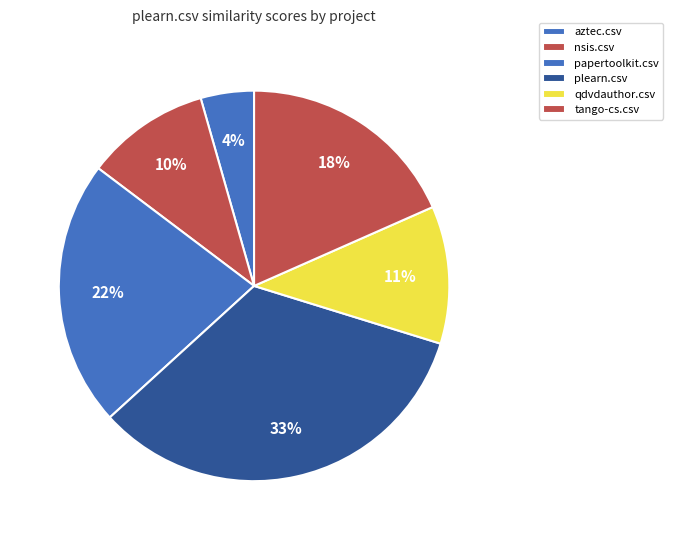

Rank the categories by value from highest to lowest.

plearn.csv, papertoolkit.csv, tango-cs.csv, qdvdauthor.csv, nsis.csv, aztec.csv